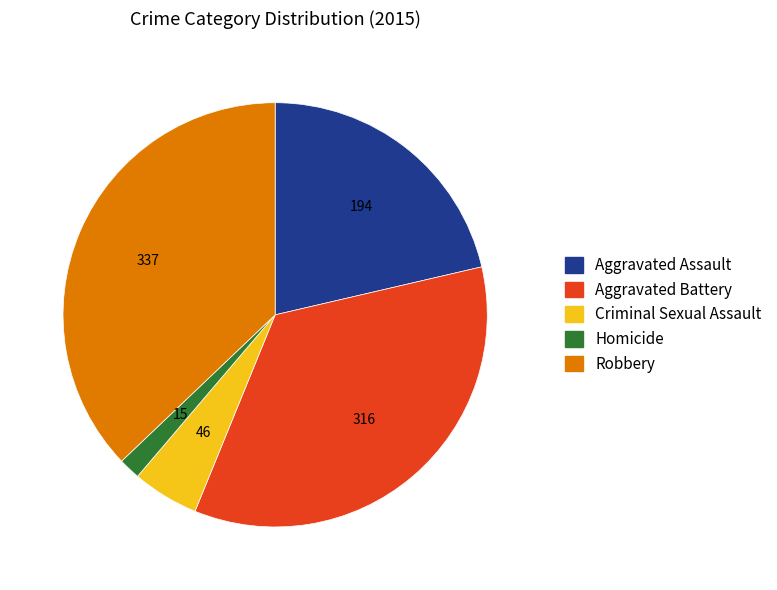

Approximately how many times larger is the value at Robbery compared to Aggravated Assault?

1.7